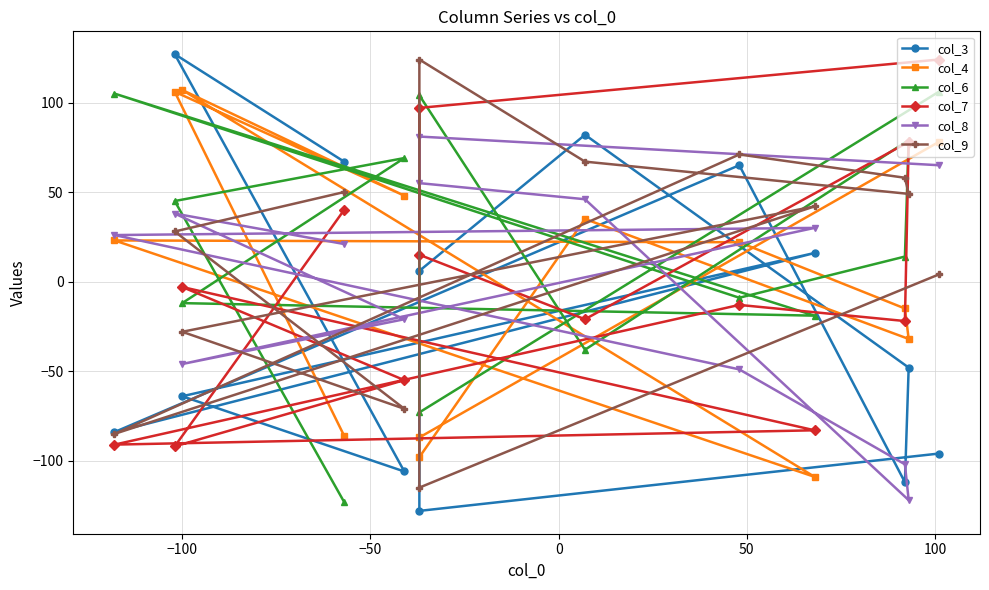

At how many categories does at least one series exceed 42?

12